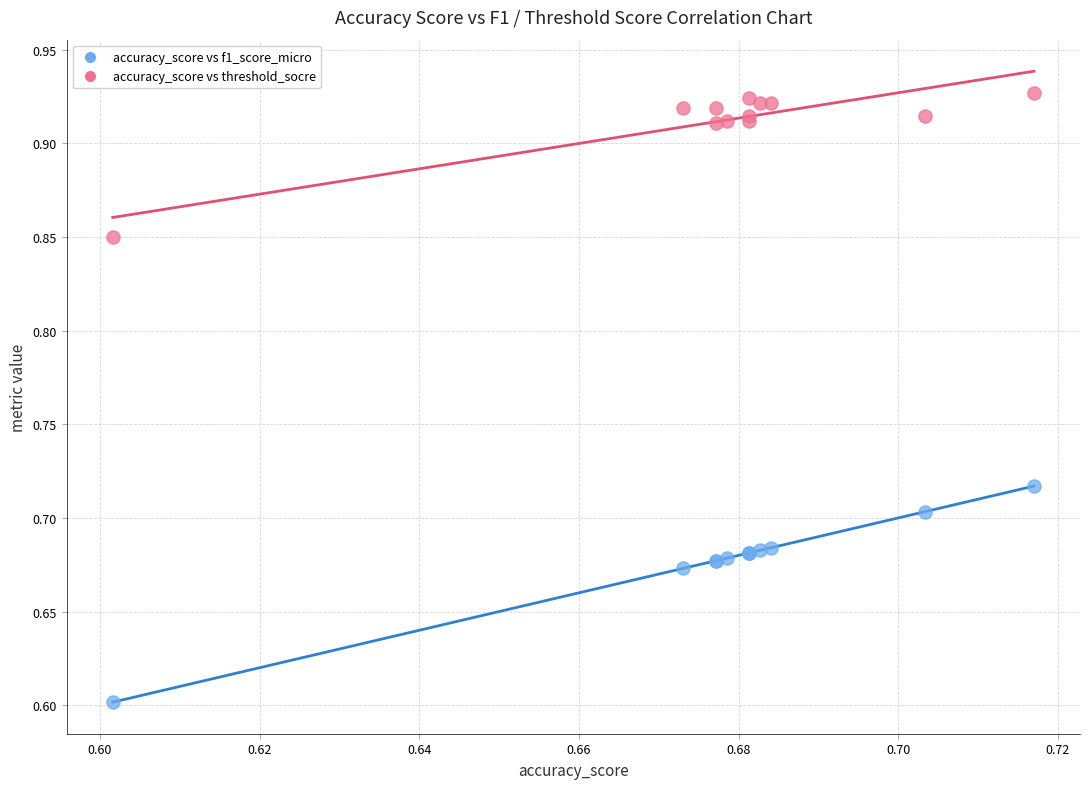

What are all the series names shown in the legend?

accuracy_score vs f1_score_micro, accuracy_score vs threshold_socre